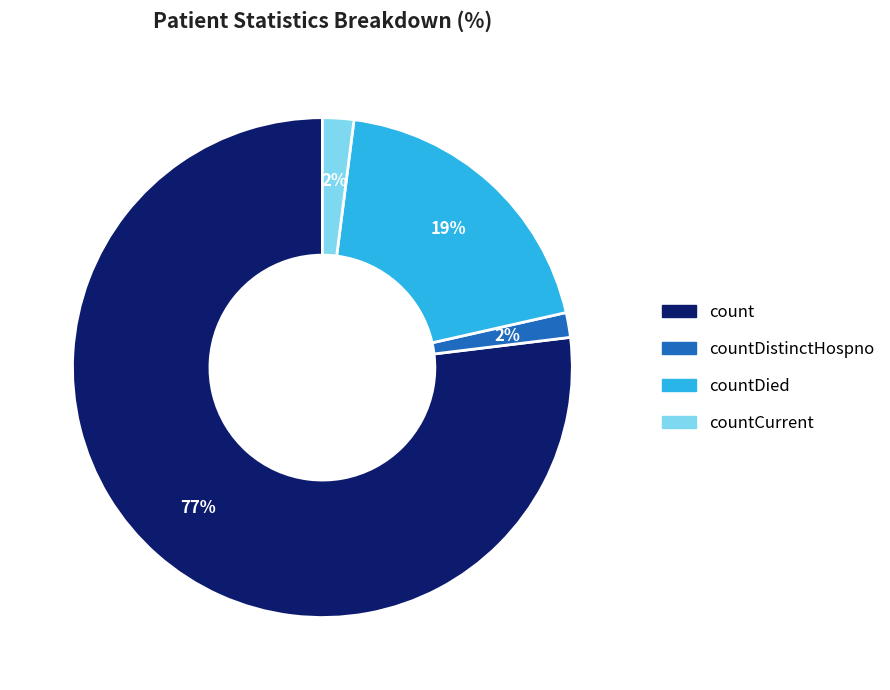

Which slice is the largest?

count